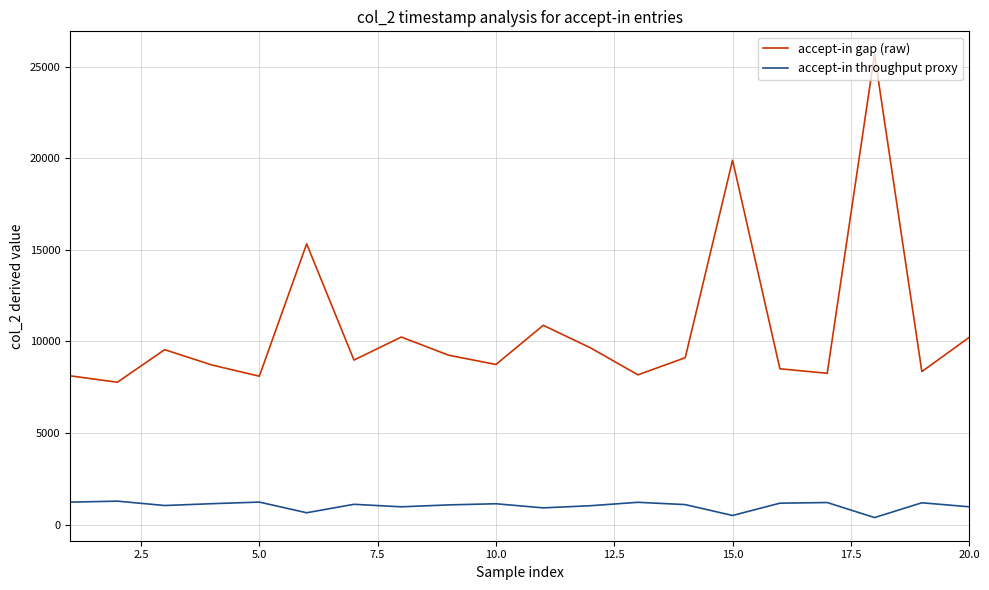

True or false: accept-in throughput proxy and accept-in gap (raw) cross at least once.

False